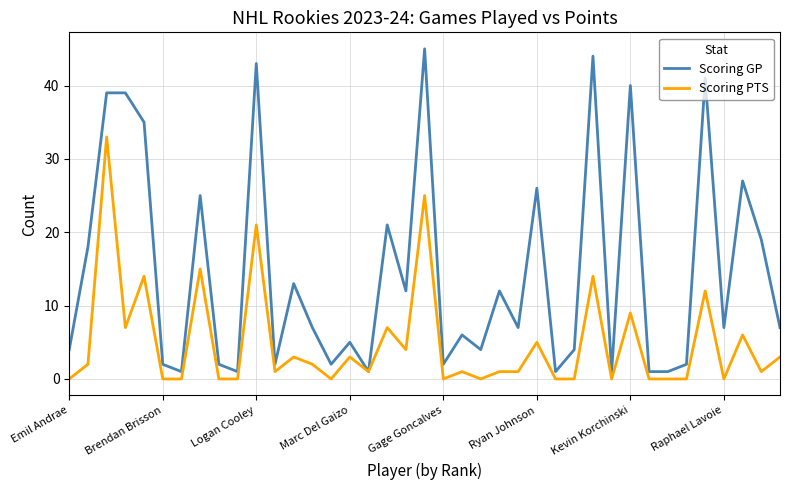

What is the lowest value of the Scoring GP series?

1